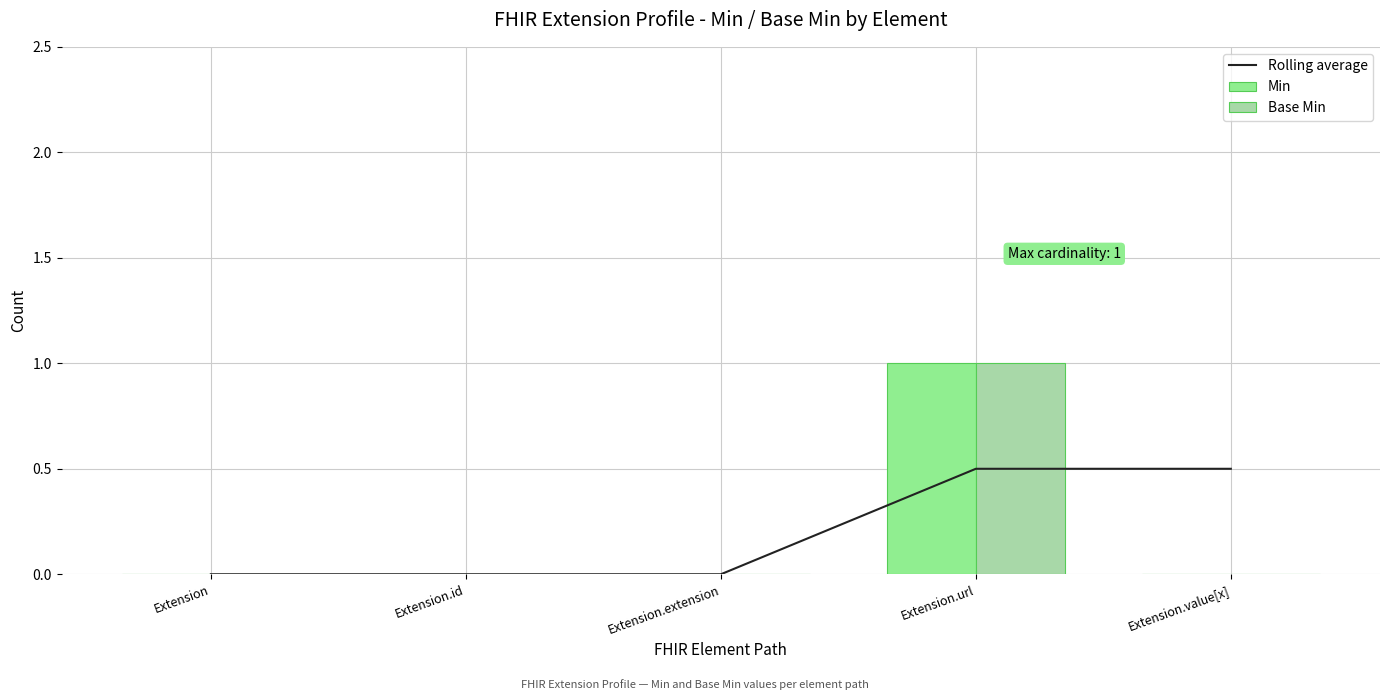

What position from the left is Extension.url?

4